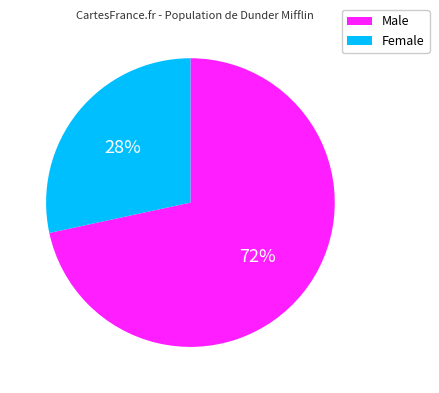

To the nearest percent, what is the combined percentage of Male and Female?

100%